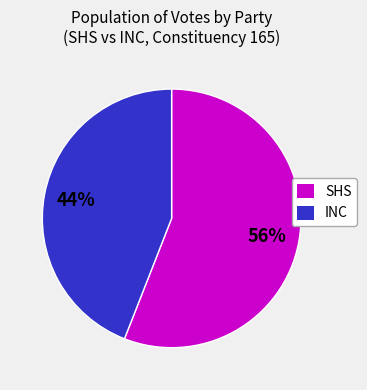

Count the number of slices in the pie.

2